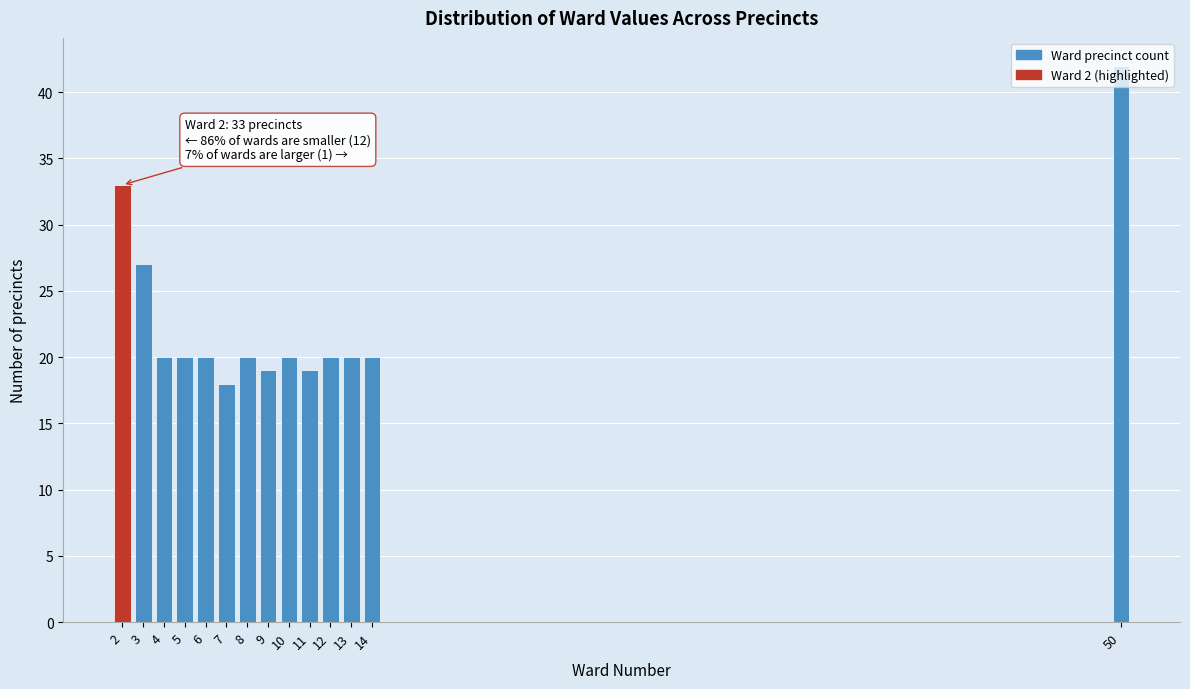

What is the value of the 13th bar from the left?

20